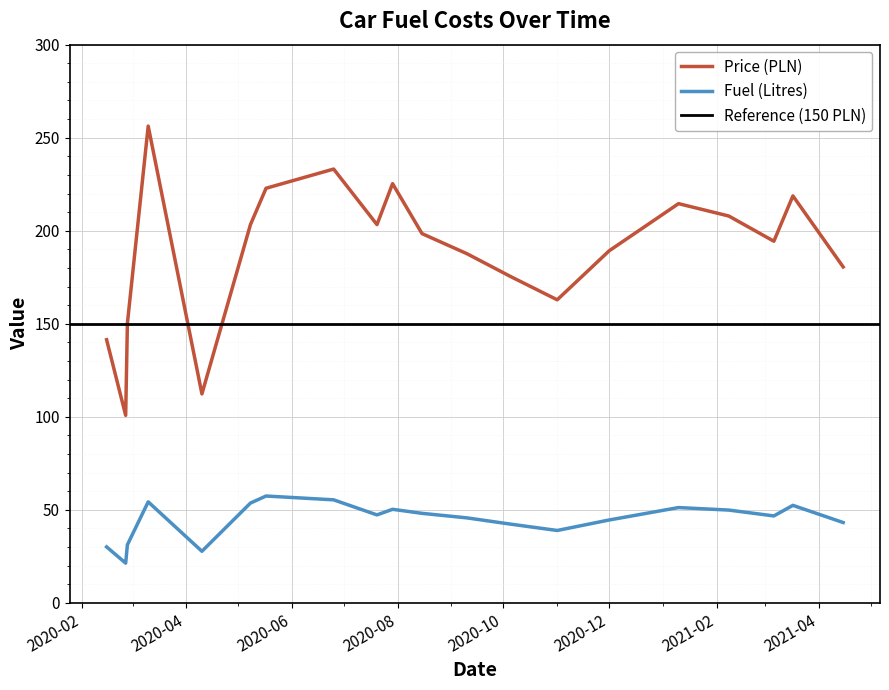

What is the sum of all Price (PLN) values?

3778.6